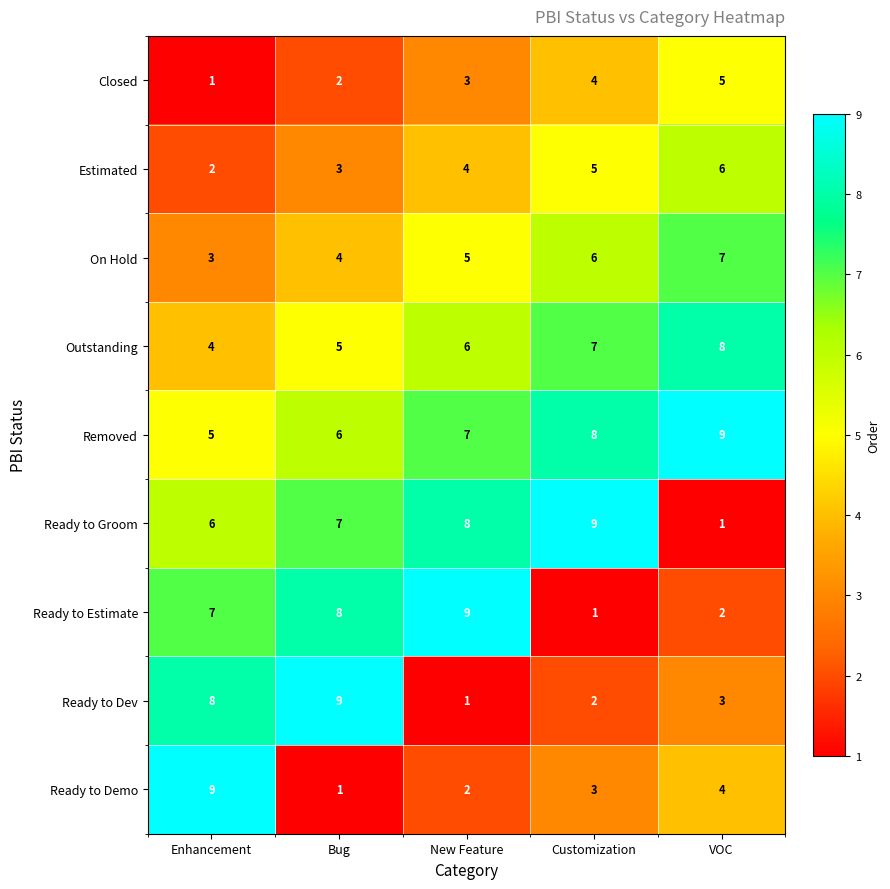

Which series has the largest total across all categories?

Removed